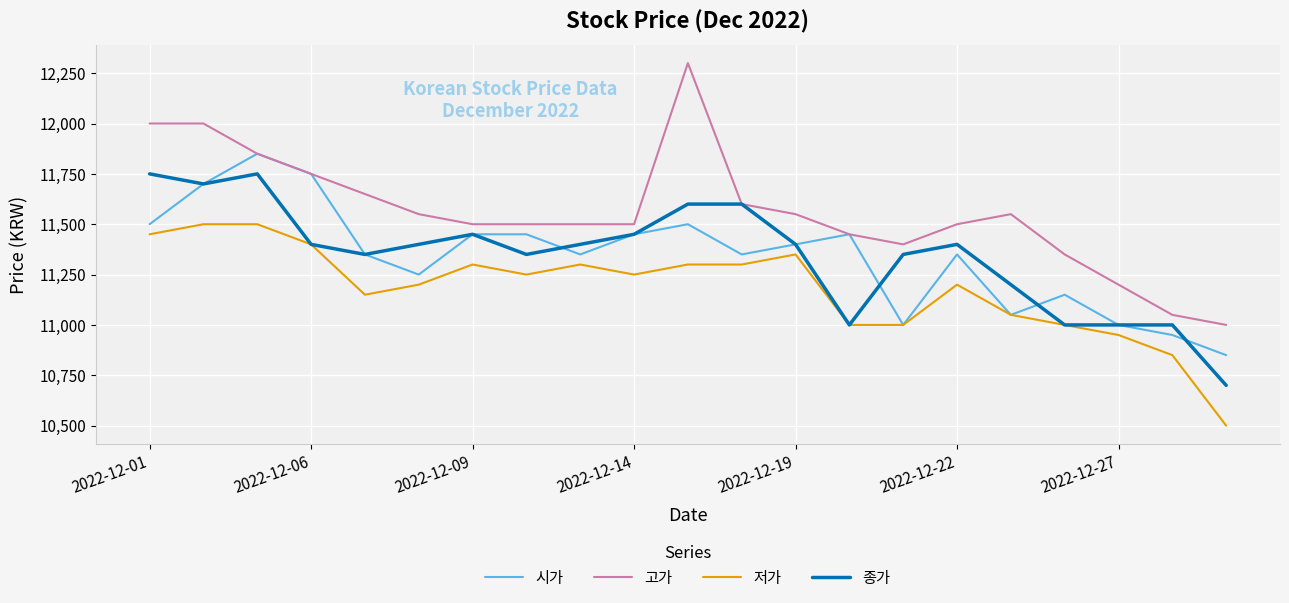

Which series has the widest spread of values?

고가